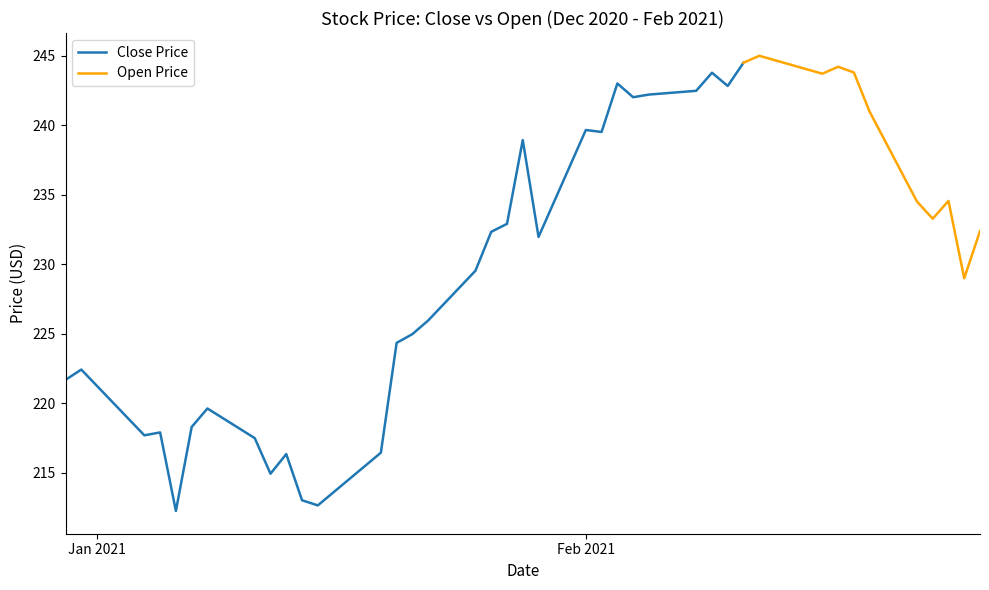

At which category does Open reach its first local peak?

2